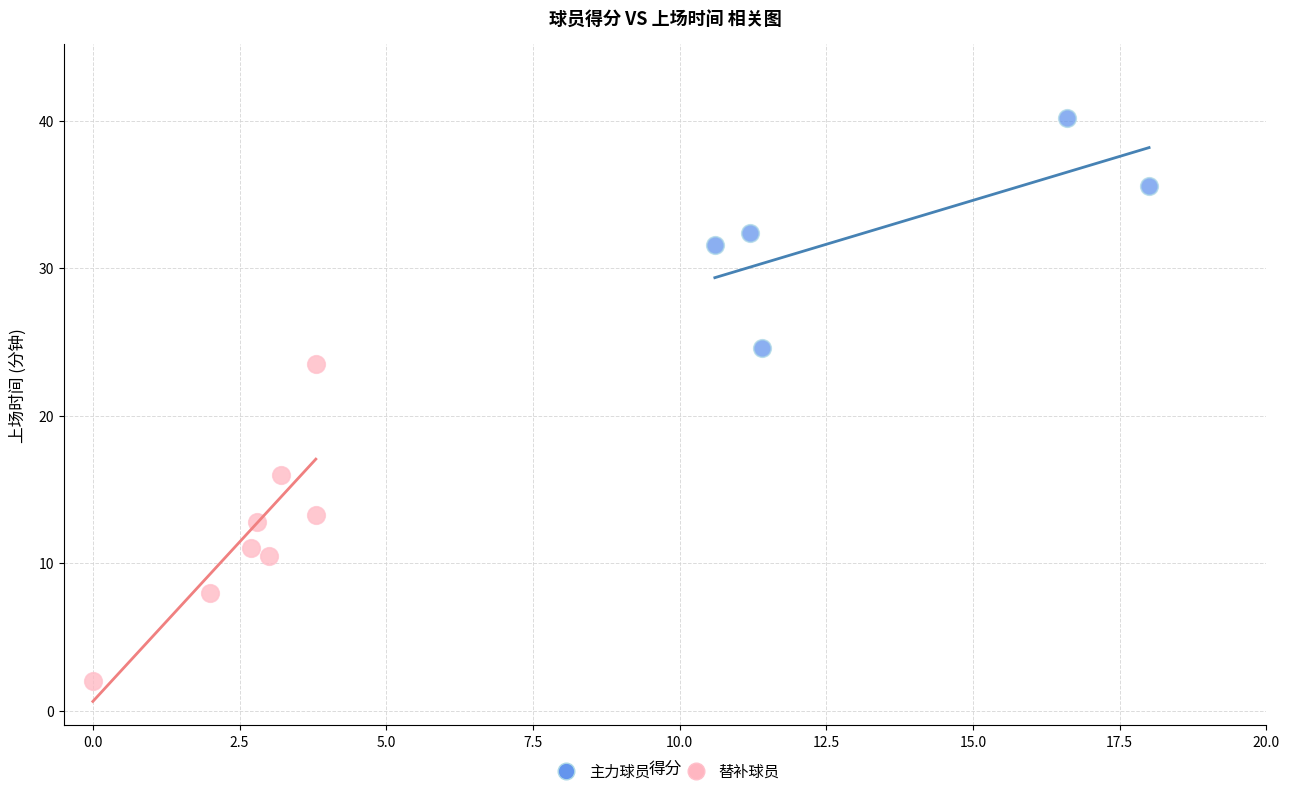

Which series has the widest spread of Y values?

替补球员